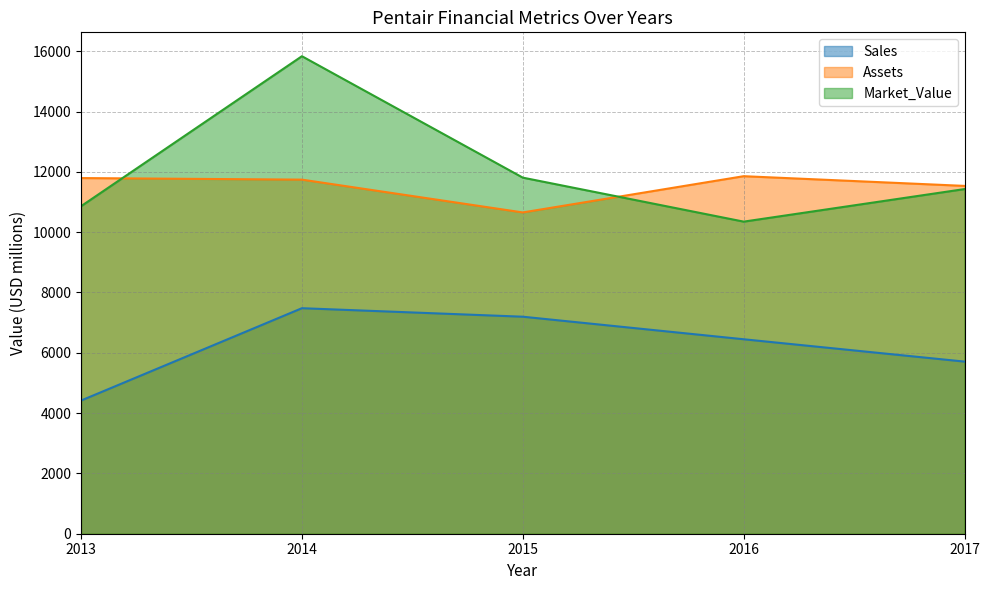

Reading right to left, list all the values displayed in this chart.

Sales: 5708	6449	7197	7479	4416
Assets: 11535	11857	10655	11743	11795
Market_Value: 11430	10350	11809	15836	10861